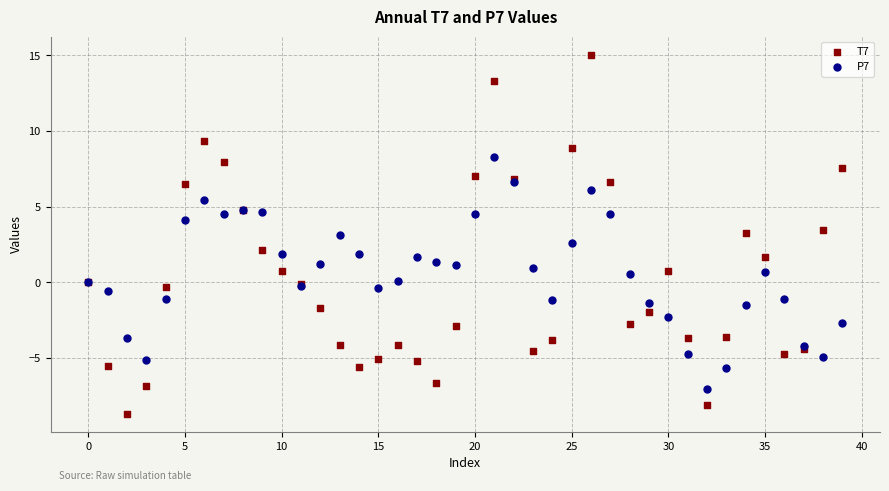

Which series has the widest spread of Y values?

T7